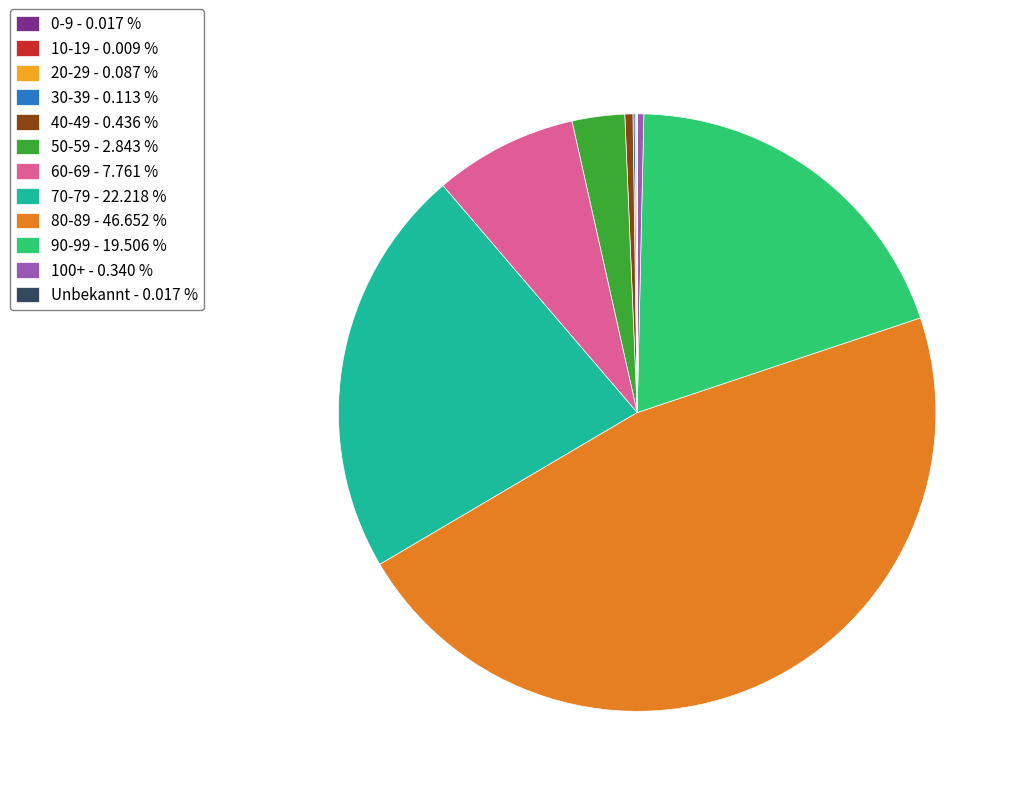

Is the sum of 60-69 - 7.761 % and 80-89 - 46.652 % greater than half?

Yes